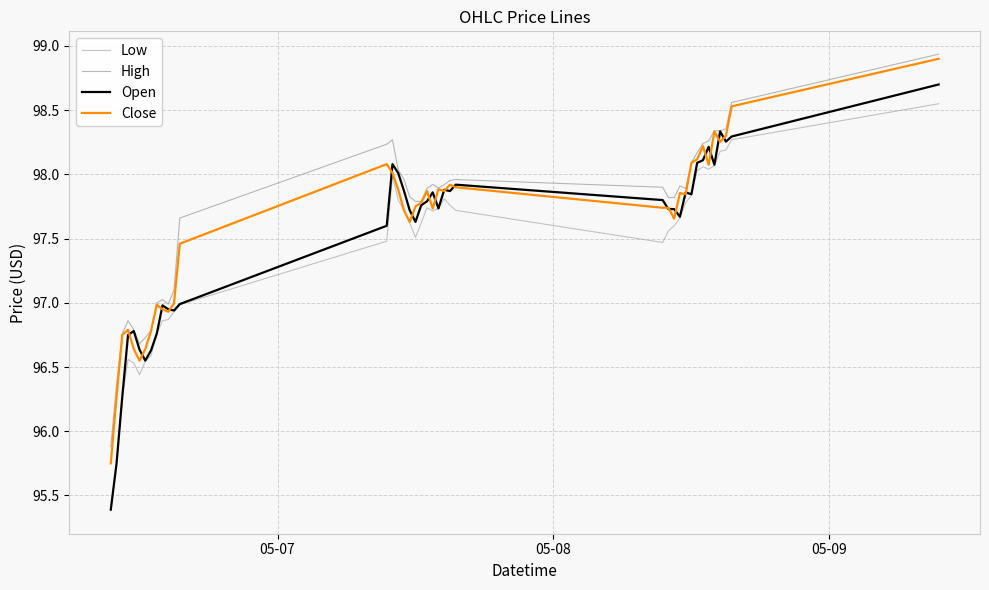

What is the maximum value for Close?

98.9